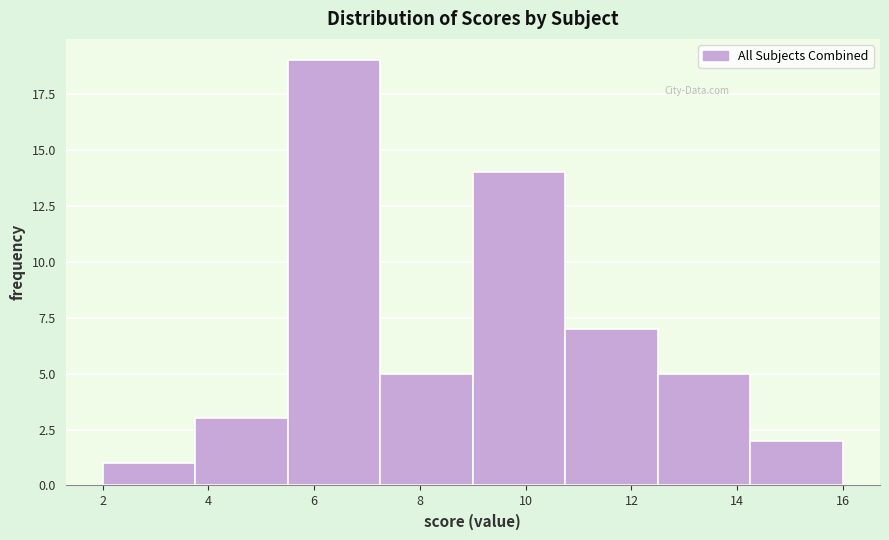

Reading left to right, list every bar in this chart as the range it spans on the x-axis followed by its height. Neither the bar edges nor the heights are printed on the chart, so give them approximately, as read against the axes.

2.00 to 3.75: 1
3.75 to 5.50: 3
5.50 to 7.25: 19
7.25 to 9.00: 5
9.00 to 10.75: 14
10.75 to 12.50: 7
12.50 to 14.25: 5
14.25 to 16.00: 2